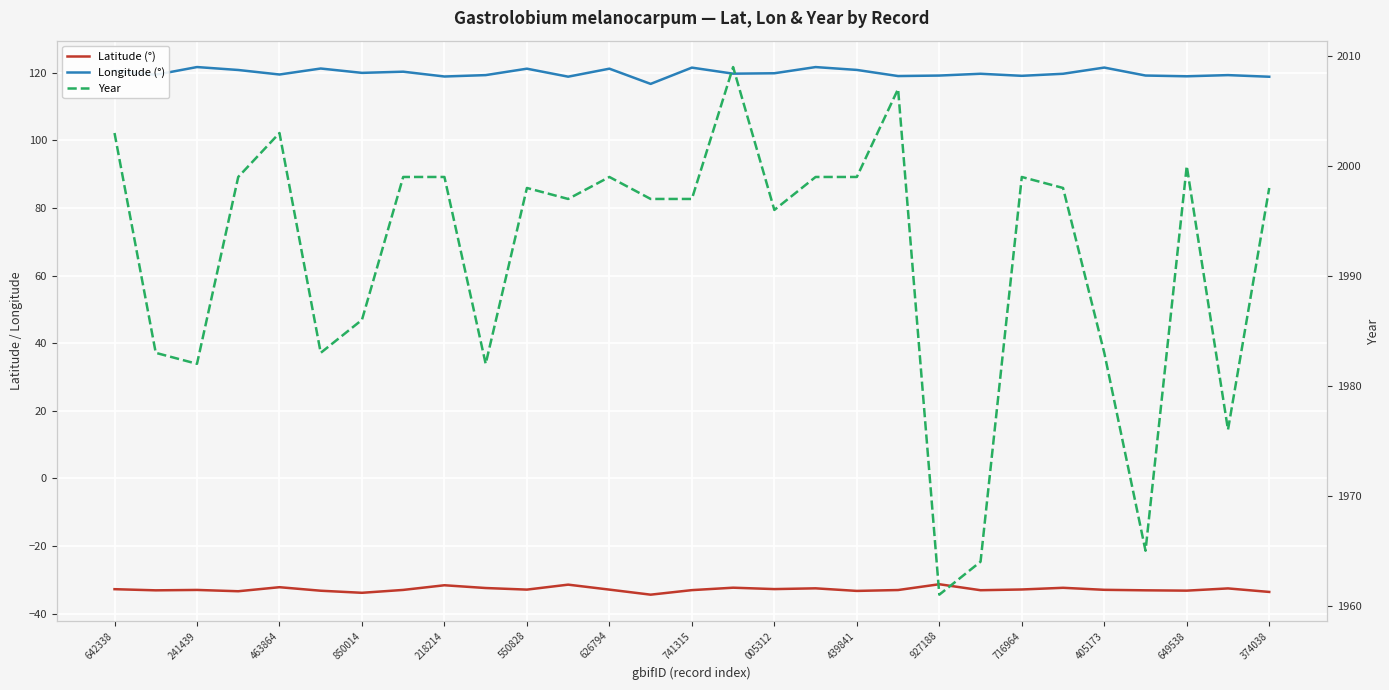

Which series has the largest range (max minus min)?

Year